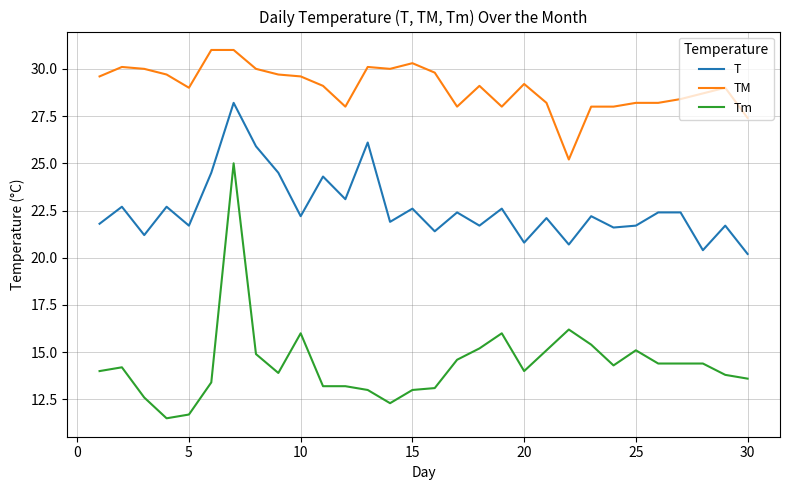

What is the maximum value for TM?

31.0